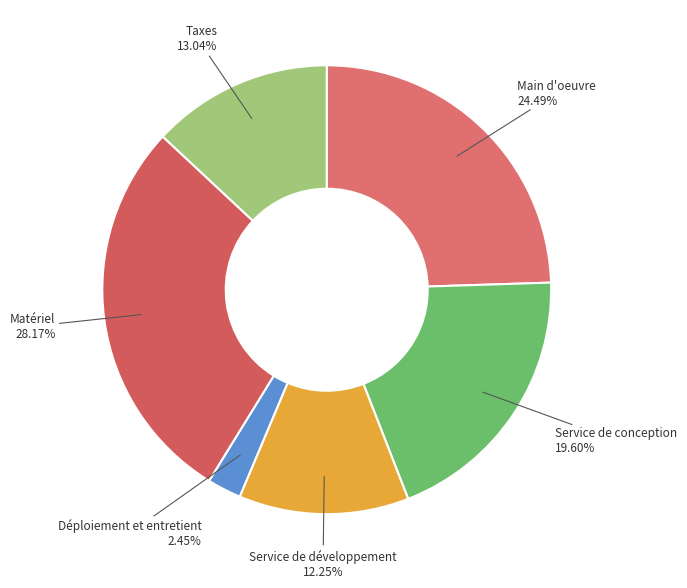

Is Main d'oeuvre the majority of the pie?

No